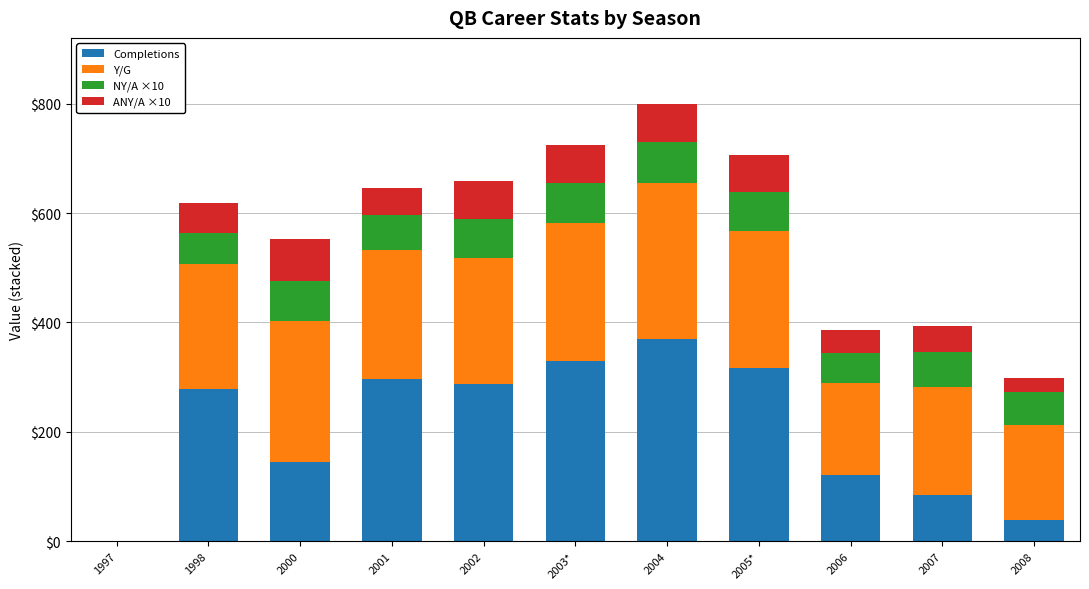

At which category is the sum across all series the highest?

2004